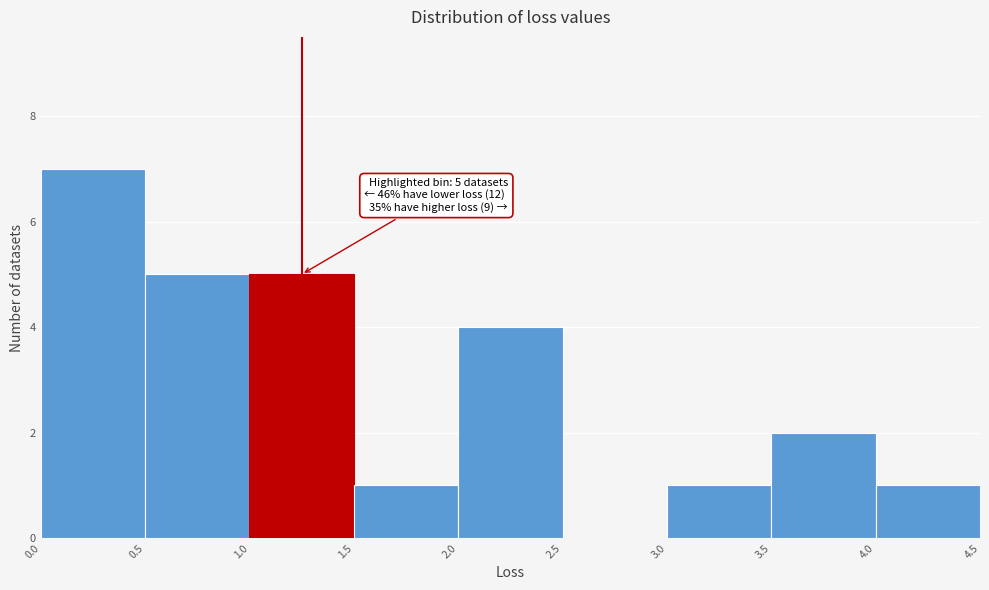

Which range on the x-axis has the tallest bar?

0.0 to 0.5